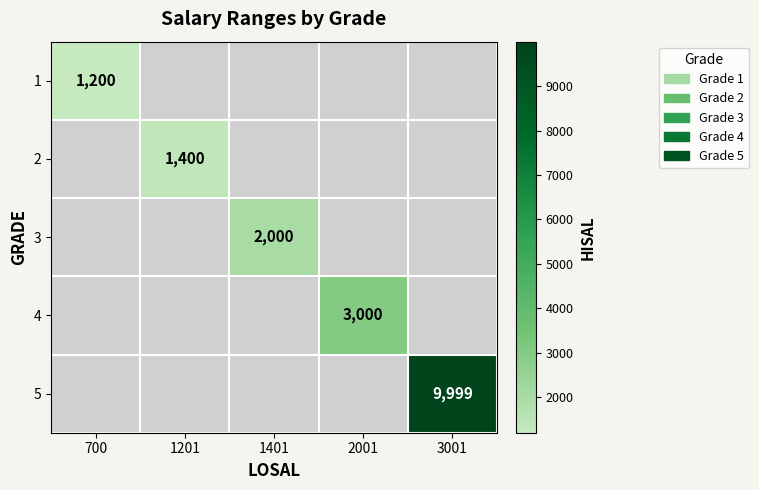

The value of 2 at 1201 is 1400. True or false?

True